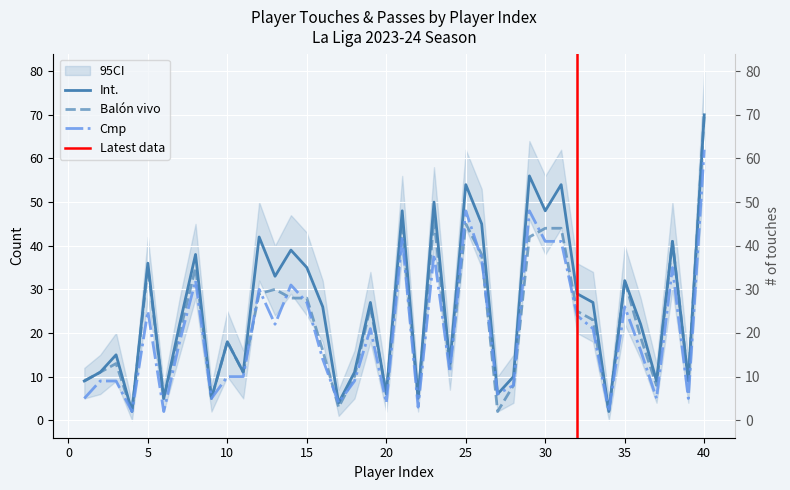

Rank the series at 23 from lowest to highest value.

Cmp, Balón vivo, Int.